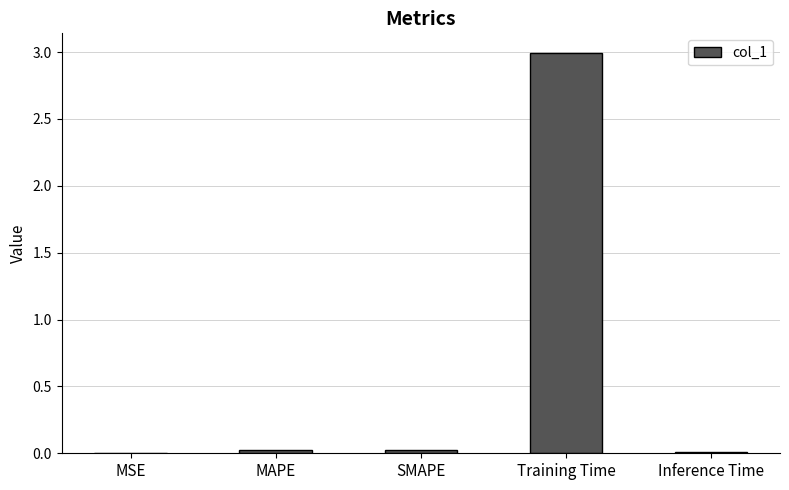

What is the average value?

0.6